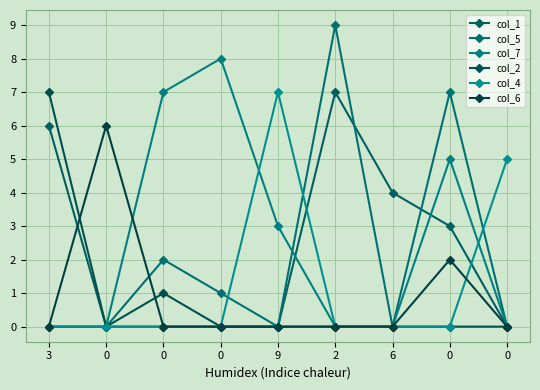

How many lines are shown in the chart?

6